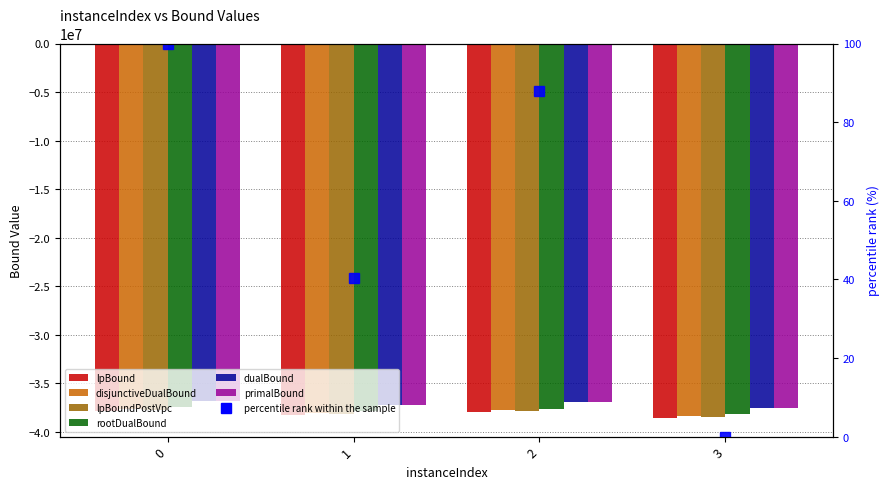

Which series has the largest total across all categories?

primalBound